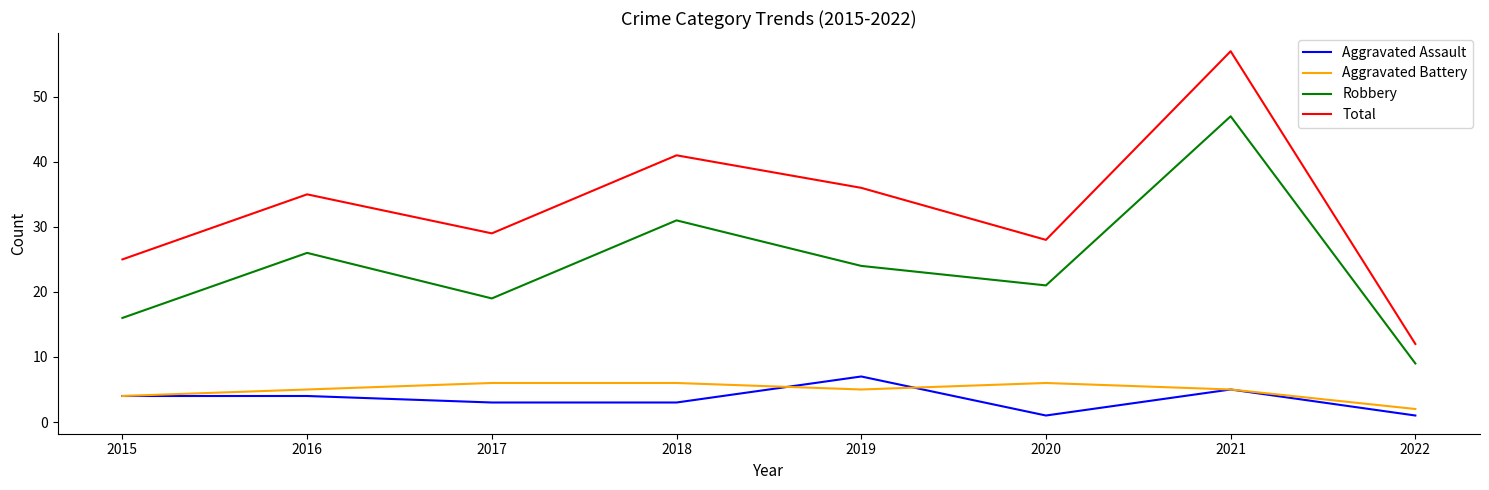

True or false: Robbery has a value of 12 at 2022.

False